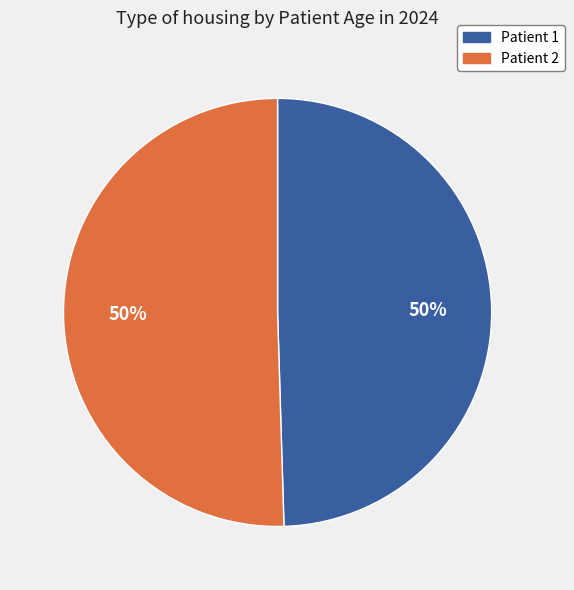

True or false: Patient 1 accounts for 50% of the total.

True